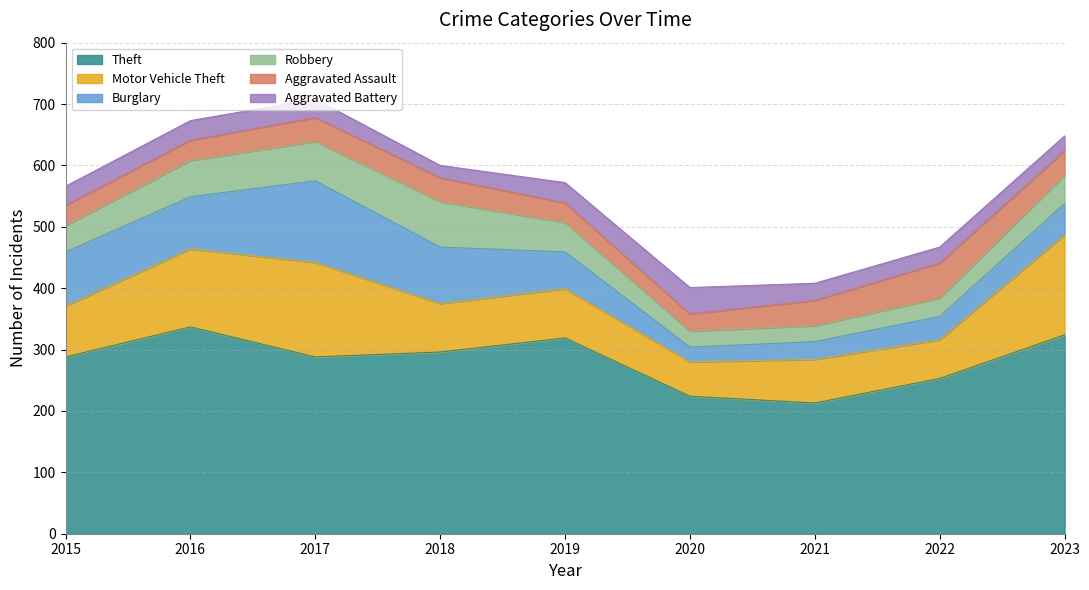

What is the greatest value displayed?

337